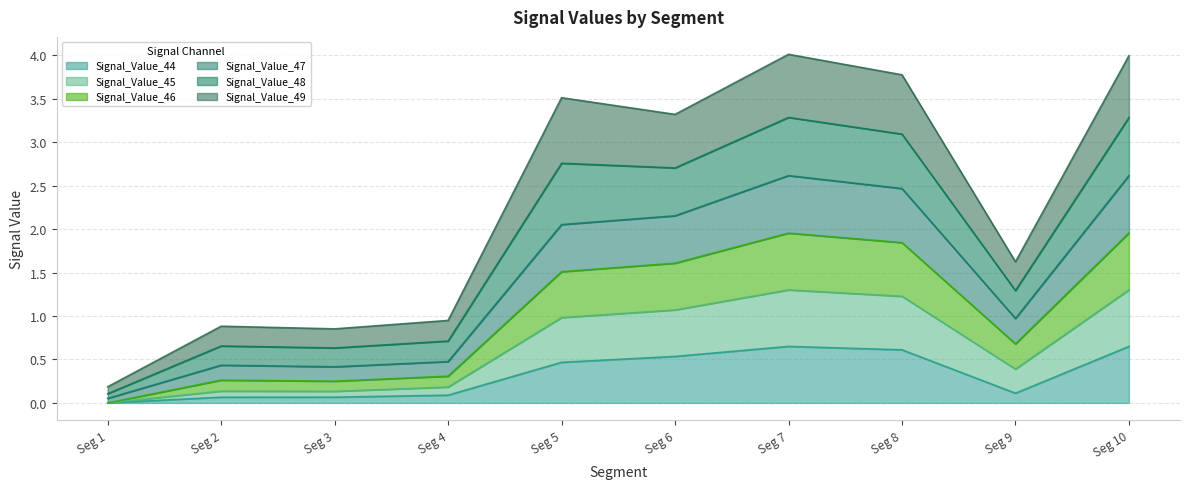

The value of Signal_Value_44 at Seg 1 is -0.3. True or false?

False